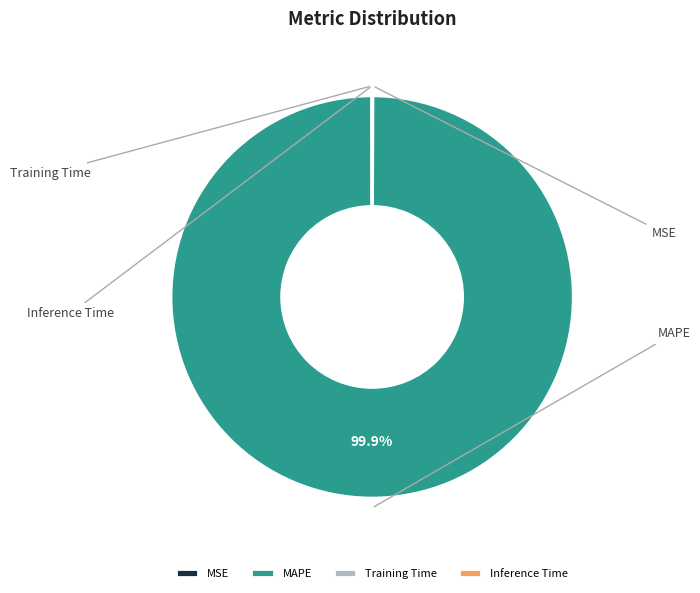

To the nearest percent, what is the difference between the largest and smallest slice percentages?

100%